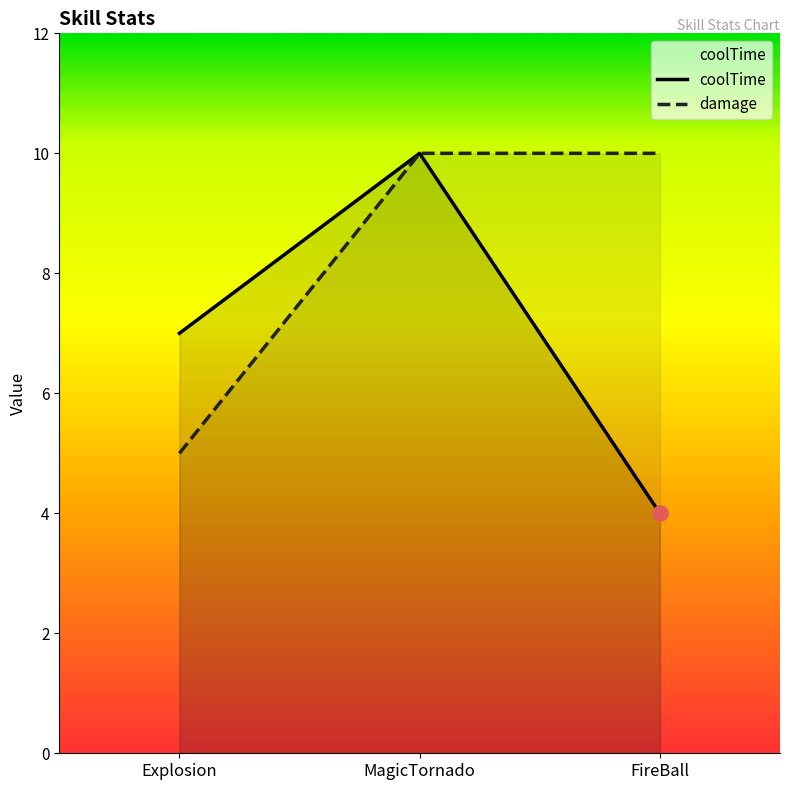

What is the total value across all series at MagicTornado?

20